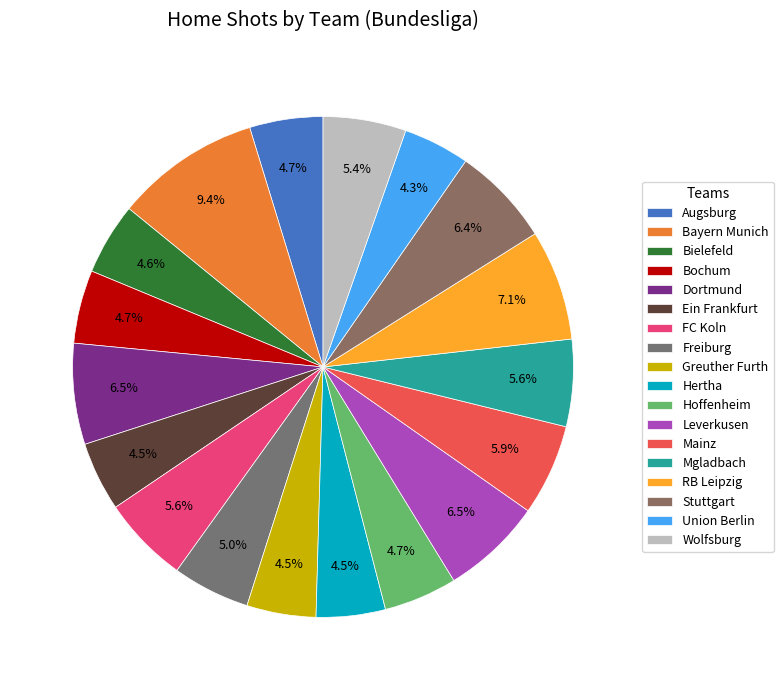

Rank the categories by value from highest to lowest.

Bayern Munich, RB Leipzig, Dortmund, Leverkusen, Stuttgart, Mainz, FC Koln, Mgladbach, Wolfsburg, Freiburg, Augsburg, Bochum, Hoffenheim, Bielefeld, Ein Frankfurt, Greuther Furth, Hertha, Union Berlin